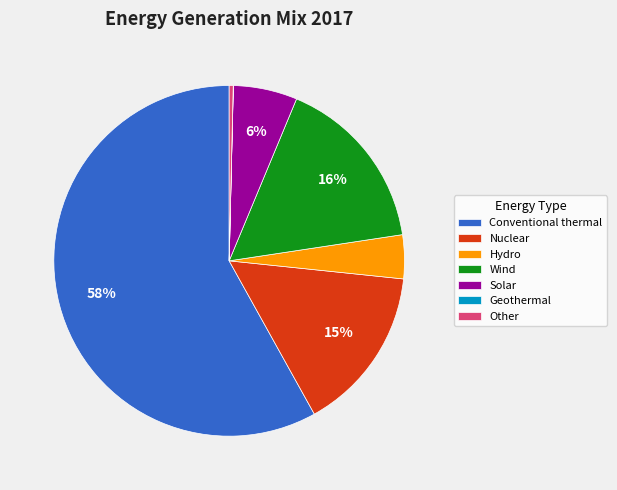

Do Solar and Other together represent more than half of the pie?

No